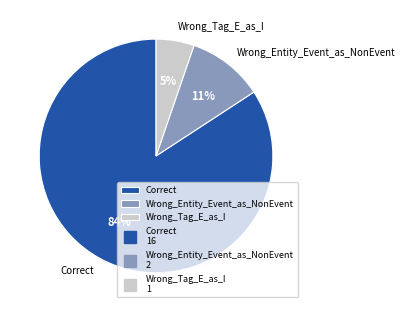

Which category accounts for the majority?

Correct